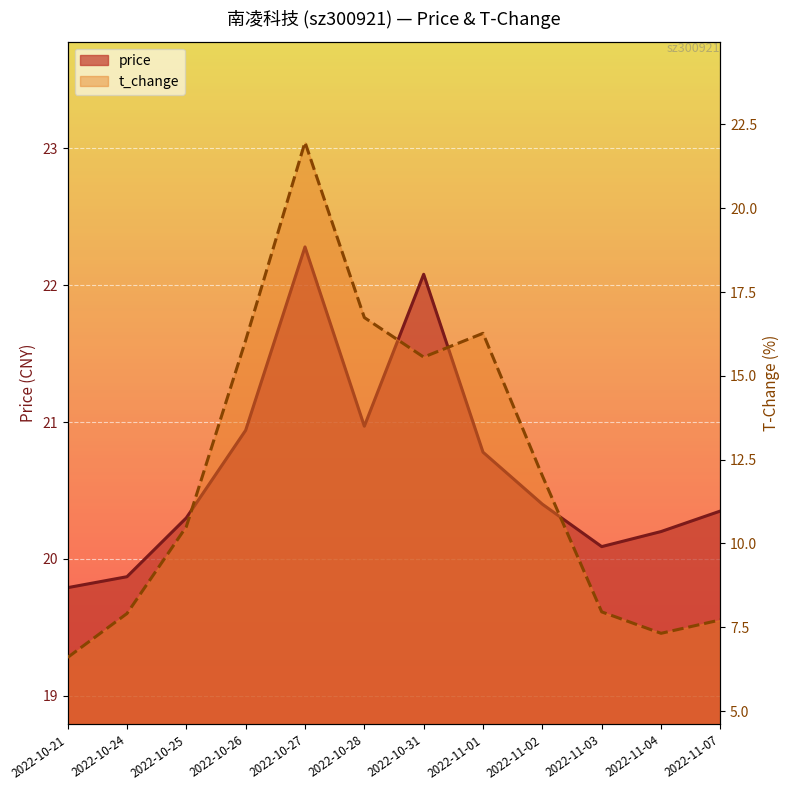

True or false: price and t_change intersect in this chart.

False